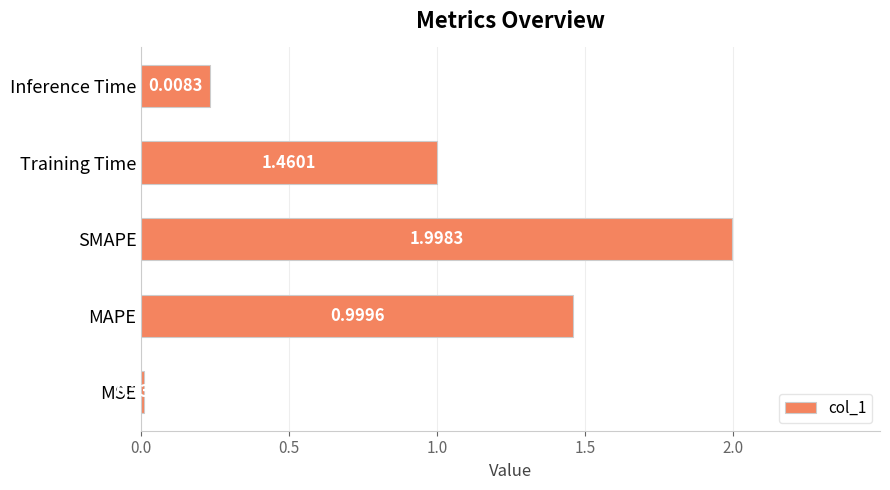

Rank the categories by value from lowest to highest.

MSE, Inference Time, Training Time, MAPE, SMAPE